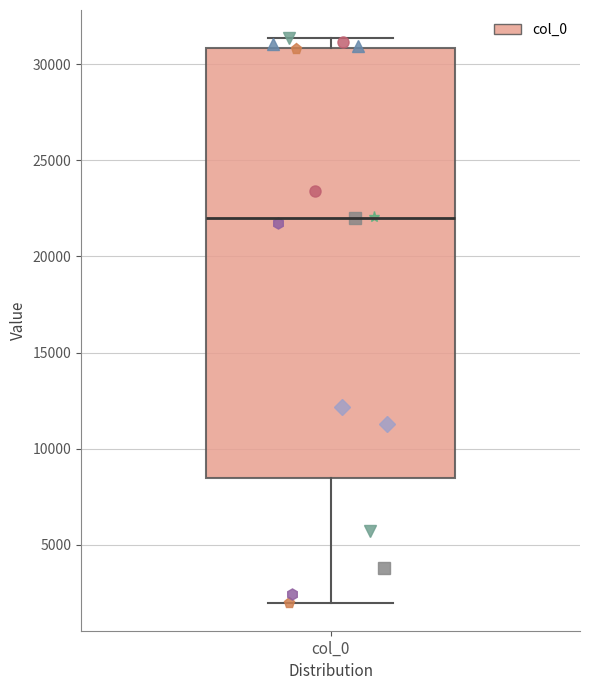

Transcribe this box plot: give where the median line is, the range the box spans, and where the two whiskers end, as read against the y-axis. The values are not printed on the chart, so give them approximately, as read against the axis.

median 22000, box 8500 to 31000, whiskers 2000 to 31500